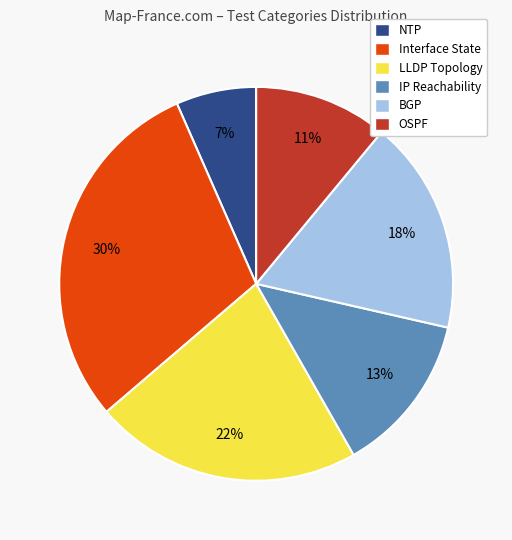

How many slices are in this pie chart?

6